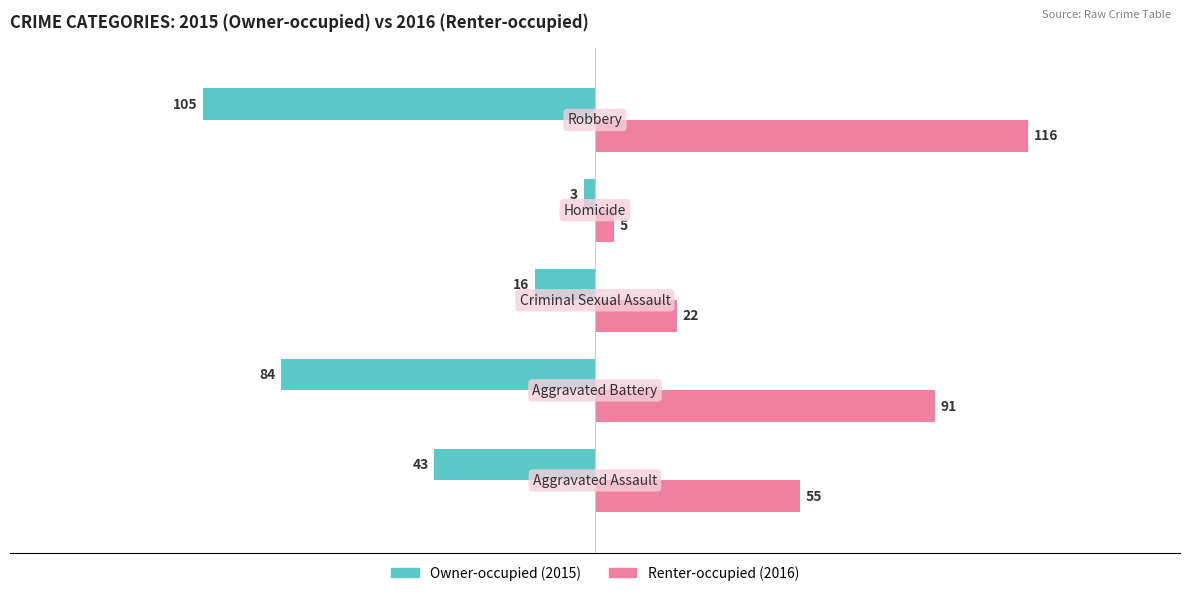

List the series in order of their peak value, highest first.

Renter-occupied (2016), Owner-occupied (2015)